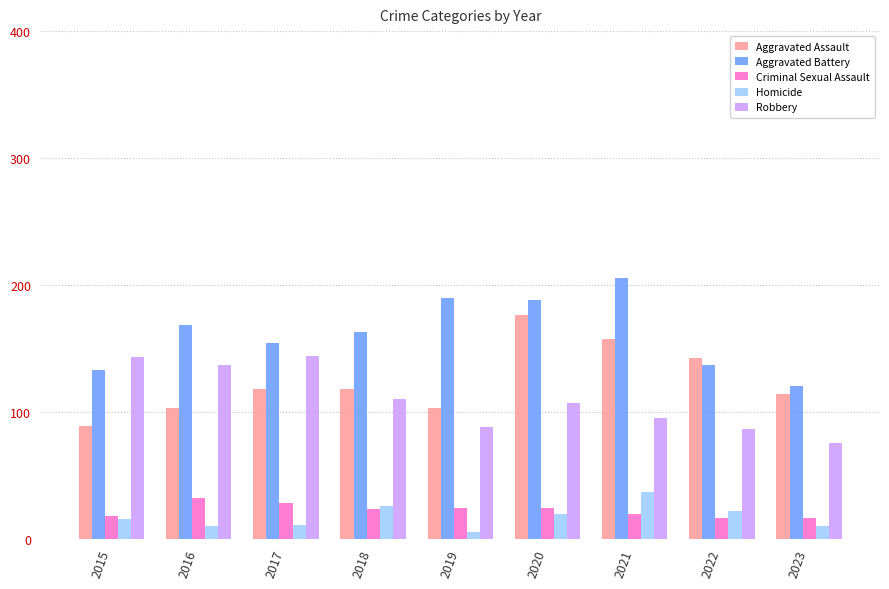

The Aggravated Assault series shows 165 at 2019. True or false?

False